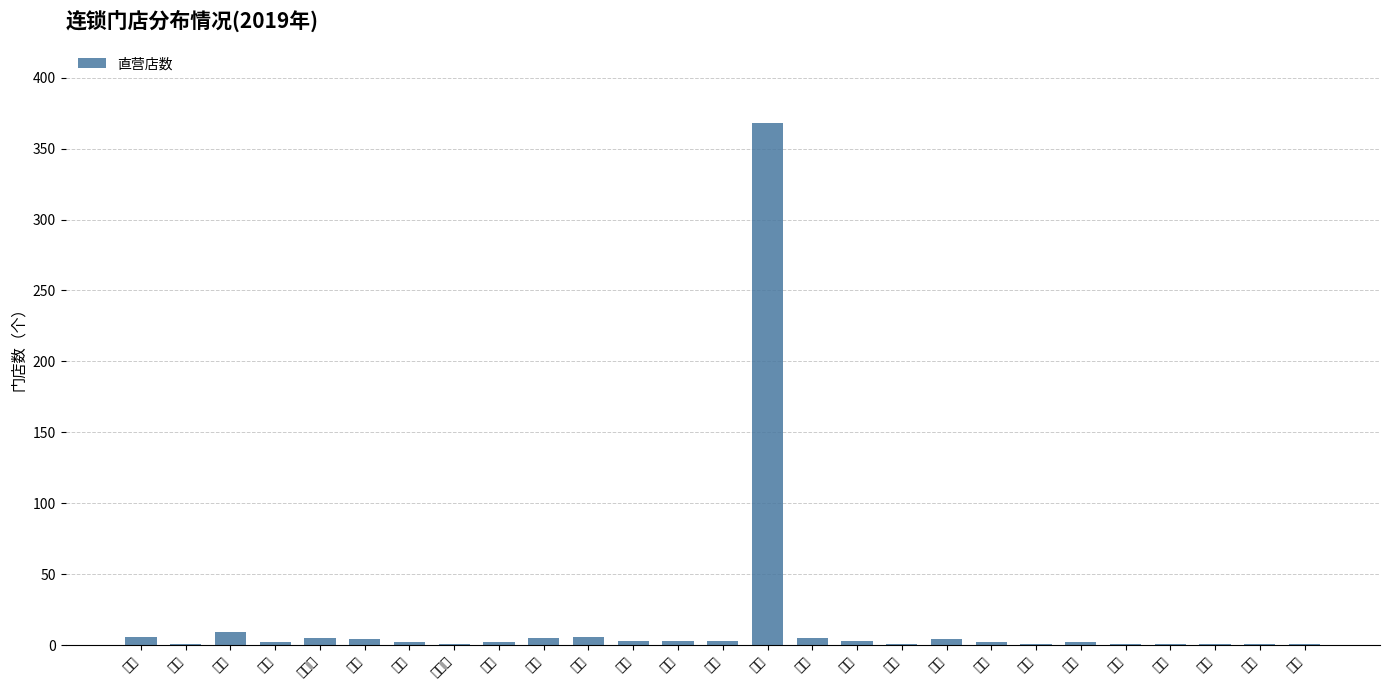

What is the change in value from 江苏 to 江西?

-2